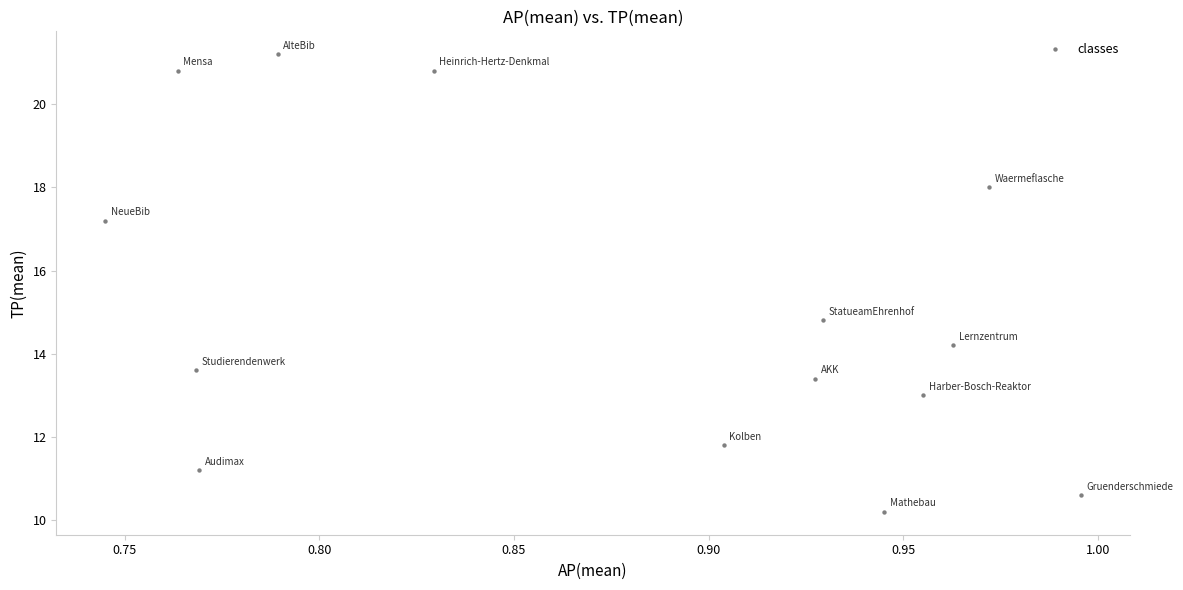

What Y value in the scatter plot is closest to 15?

14.8